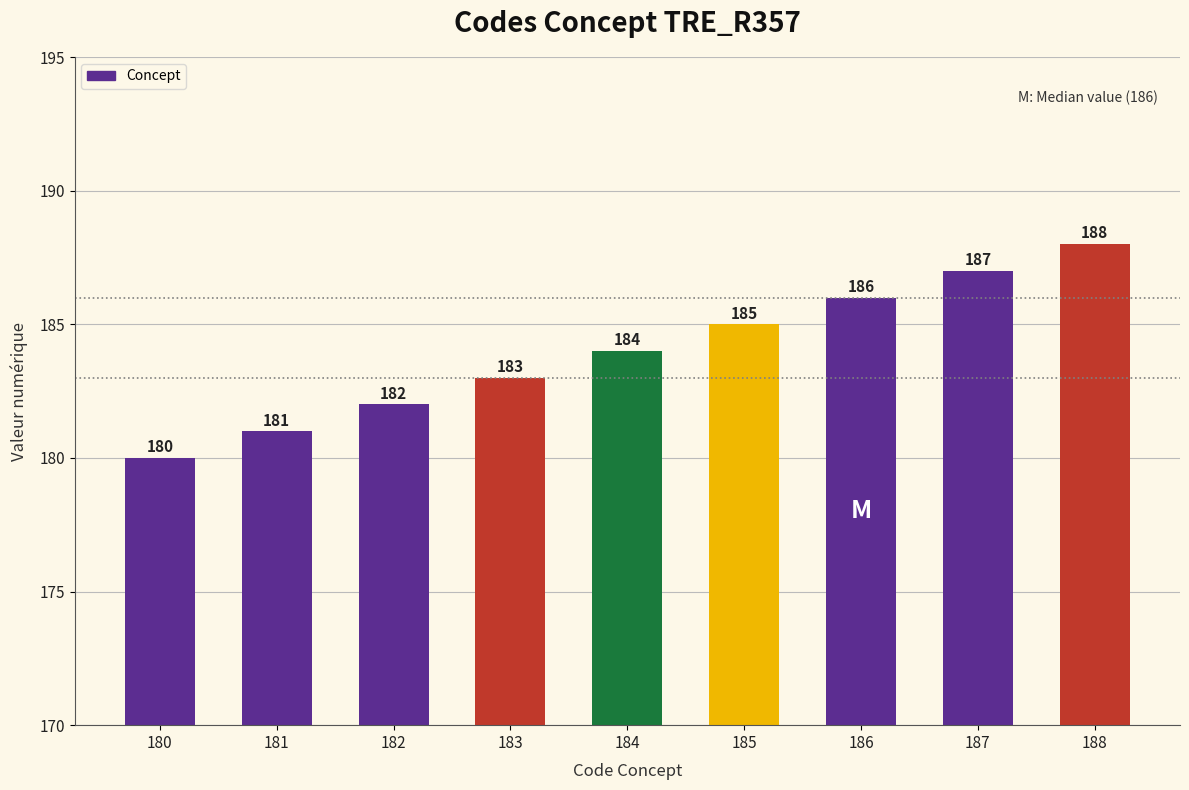

Rank the categories by value from lowest to highest.

180, 181, 182, 183, 184, 185, 186, 187, 188